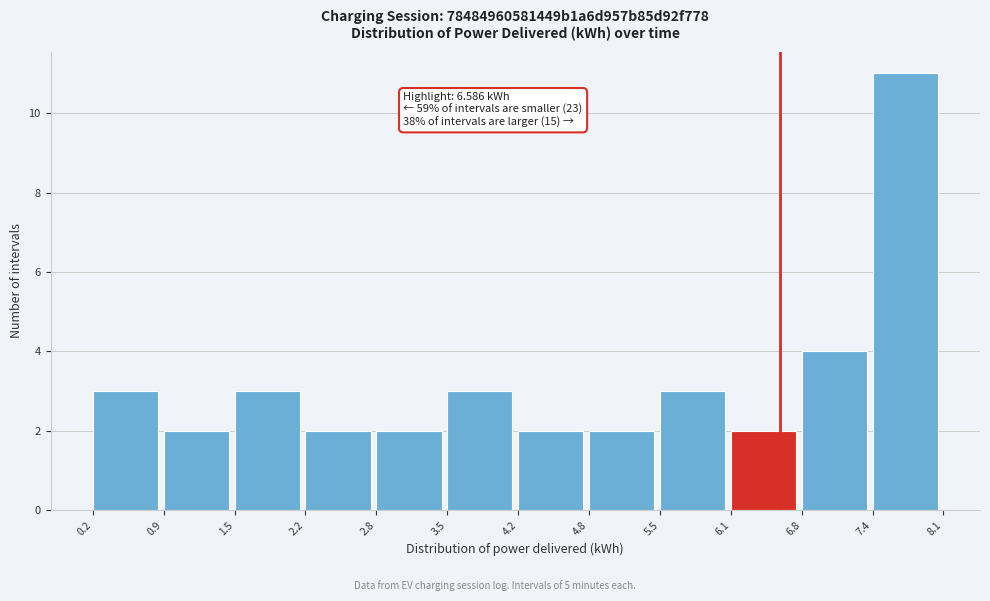

Over which range of the x-axis is the bar tallest?

7.4 to 8.1